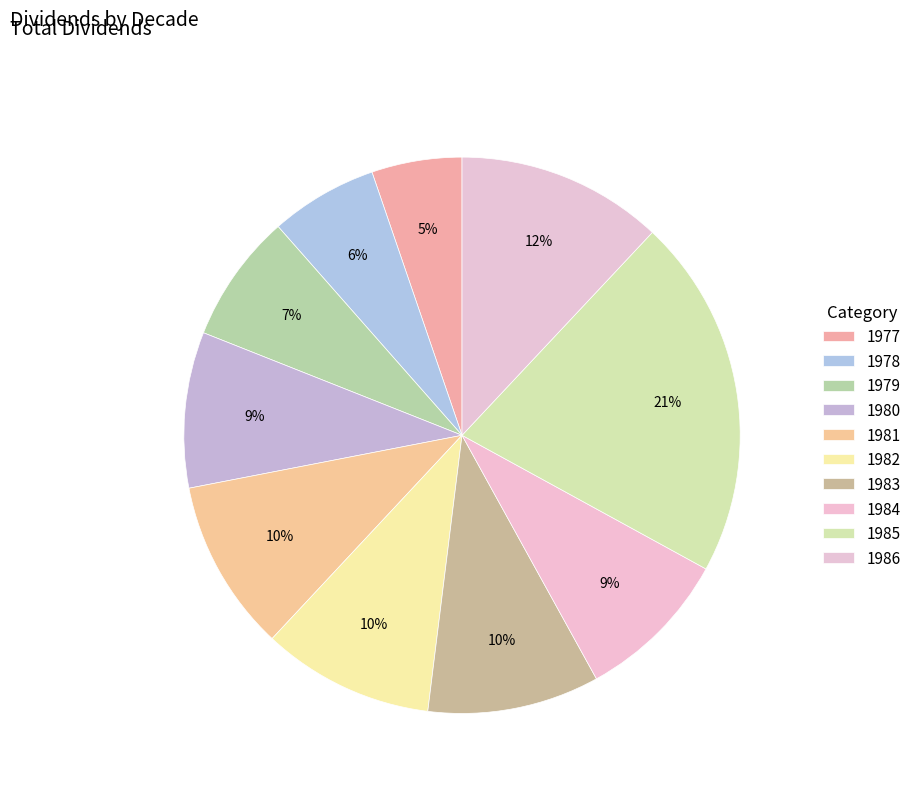

Count the number of slices in the pie.

10